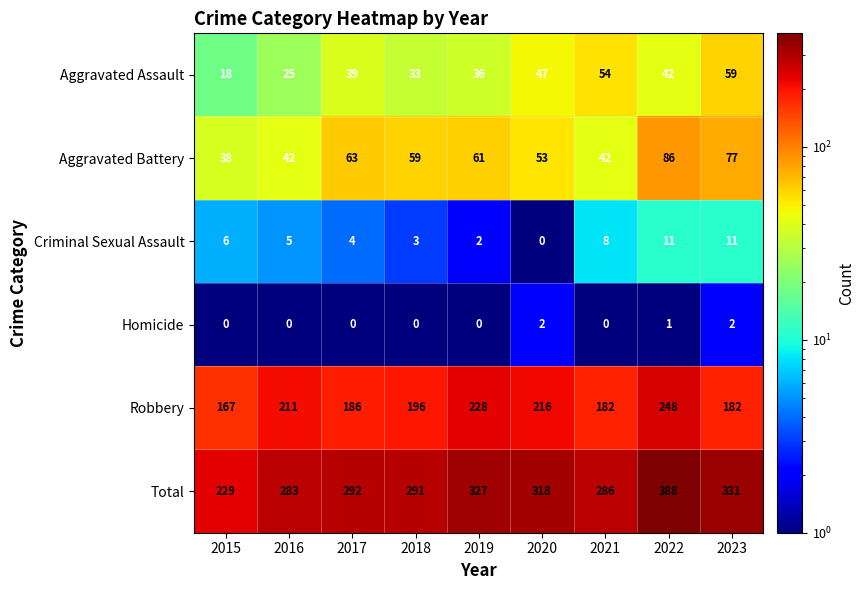

What is the total value across all series at 2016?

566